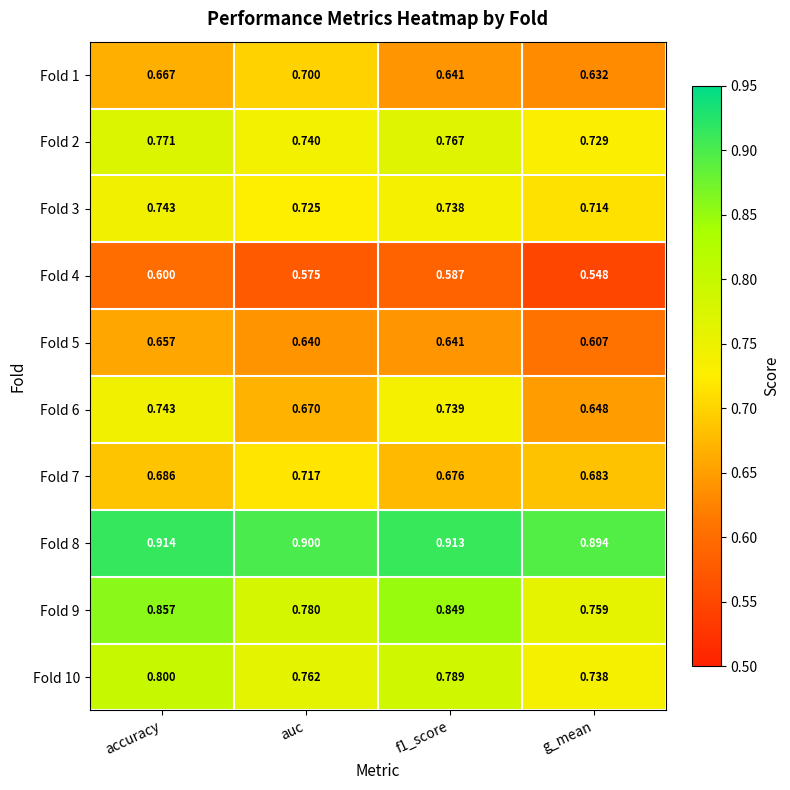

What is the total value across all series at g_mean?

7.0